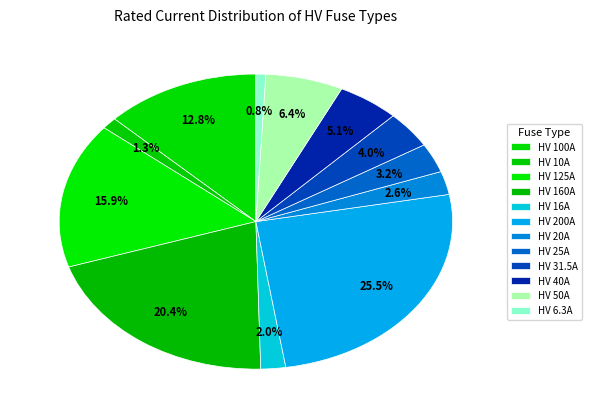

How many slices are in this pie chart?

12